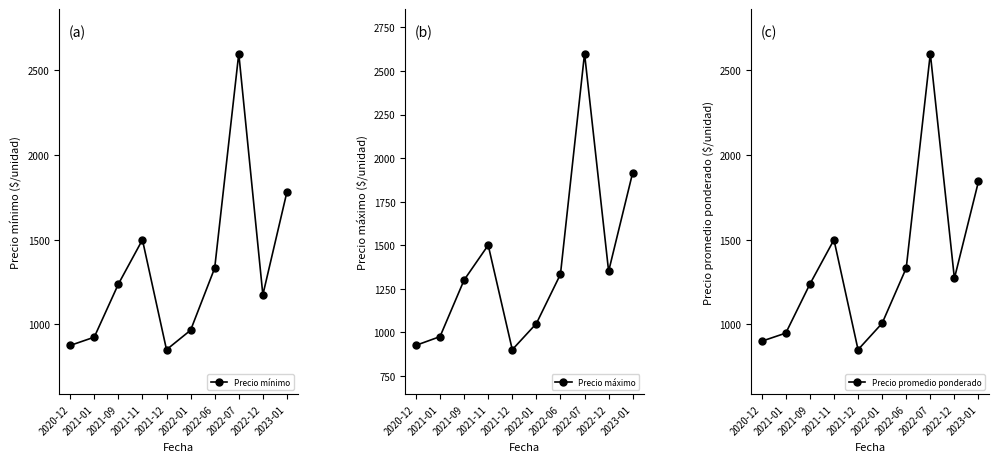

The value of Precio máximo at 2021-01 is 975. True or false?

True